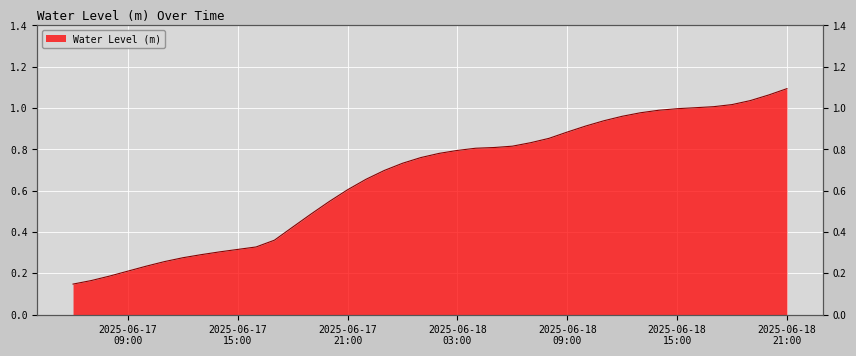

The chart shows a value of 1.1 at 2025-06-18 00:00:00. True or false?

False